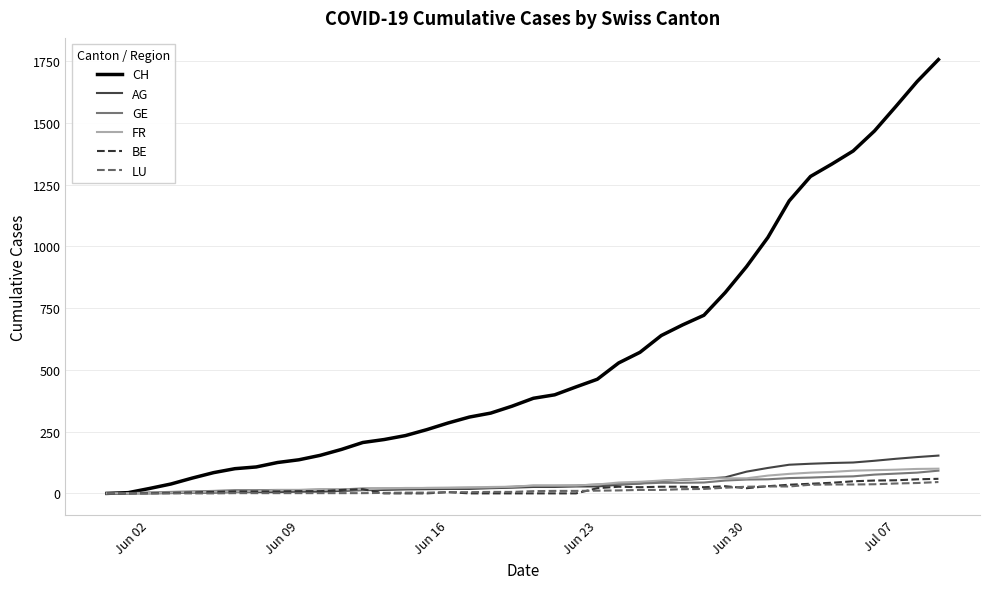

What is the average value of the AG series?

46